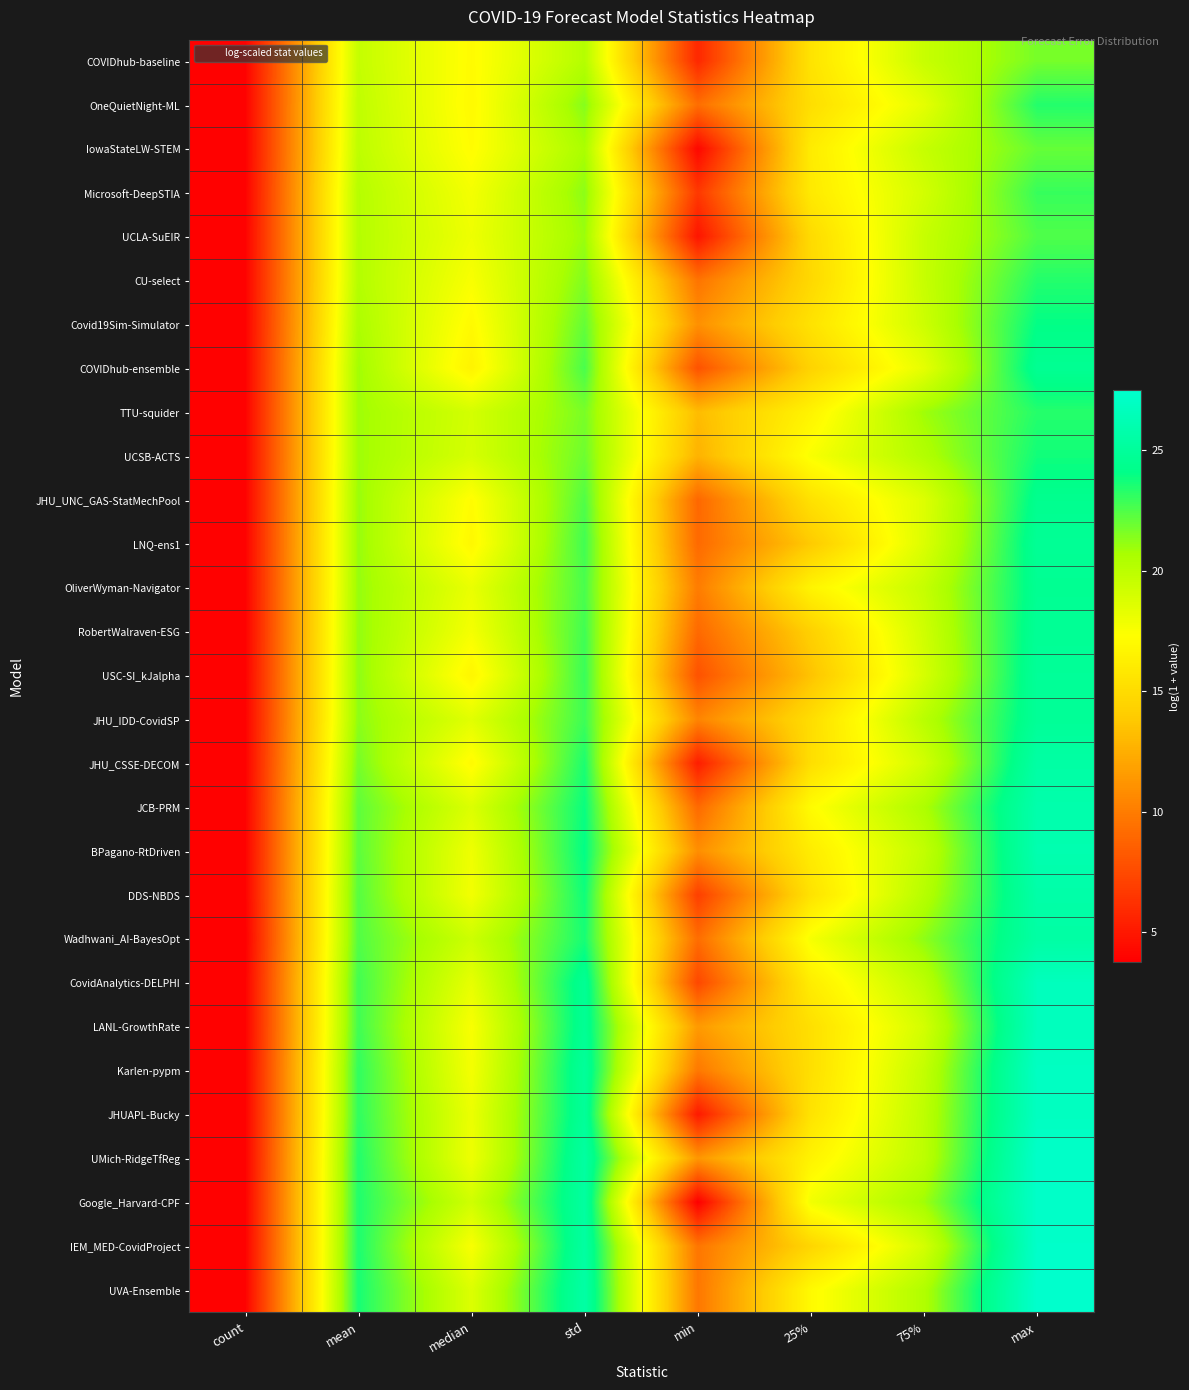

Which series has the largest total across all categories?

UVA-Ensemble